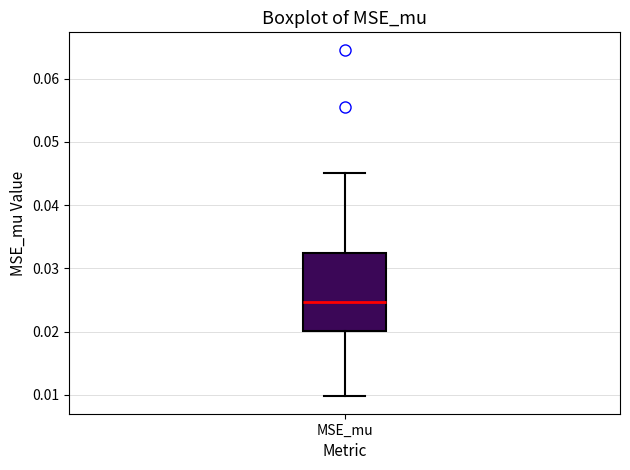

Read this box plot against the y-axis: the position of the median line, the range covered by the box, and the ends of both whiskers. The values are not printed on the chart, so give them approximately, as read against the axis.

median 0.025, box 0.020 to 0.032, whiskers 0.010 to 0.045